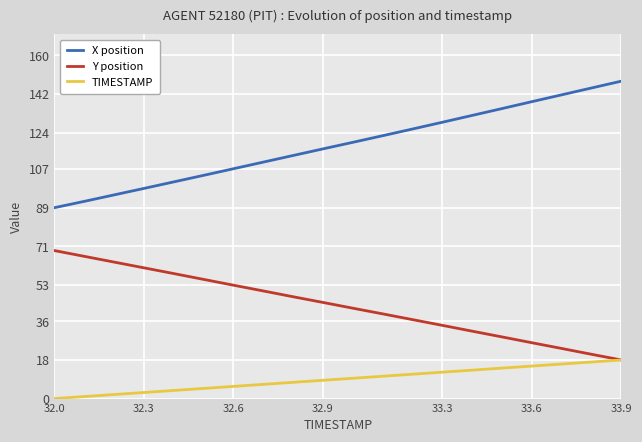

True or false: X position and TIMESTAMP intersect in this chart.

False